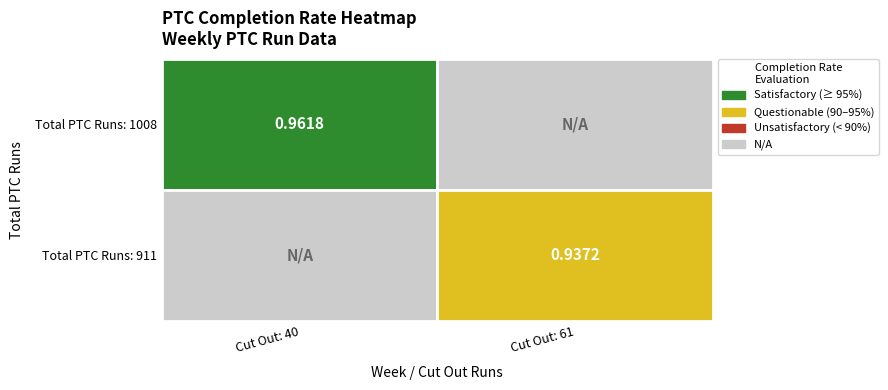

Reading left to right, list all the values displayed in this chart.

1.0	0.9